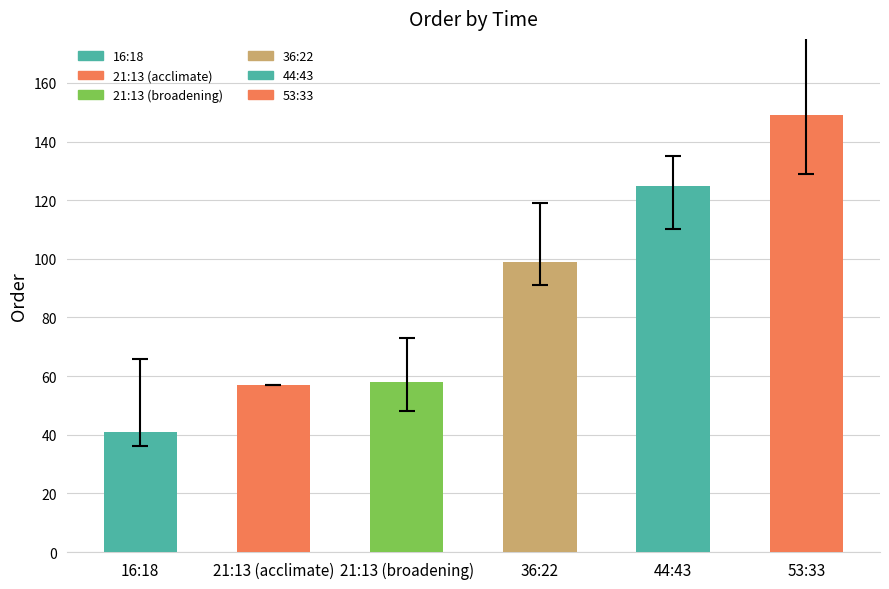

Which has a higher value, 21:13 (acclimate) or 44:43?

44:43